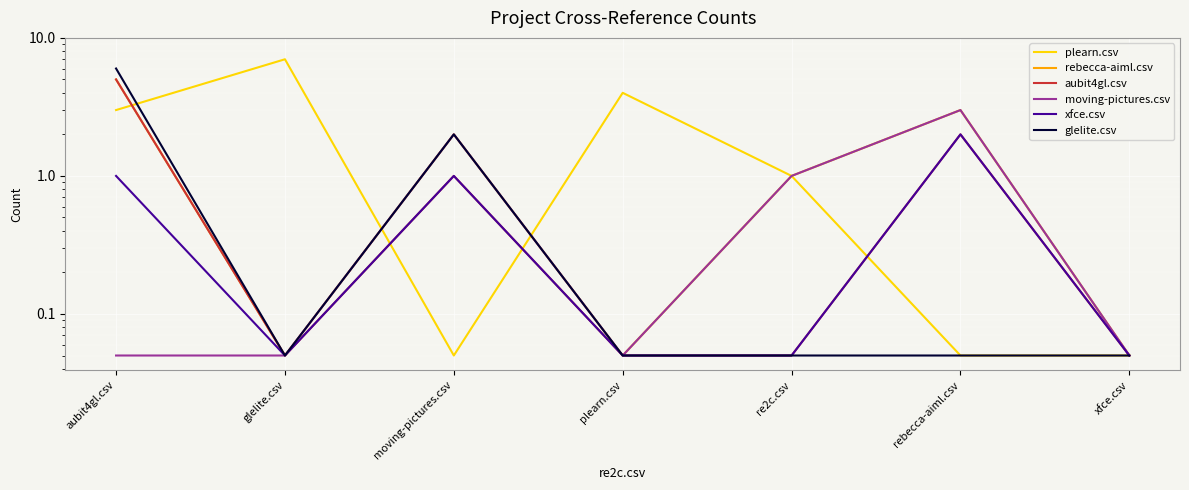

What is the sum of the plearn.csv values at plearn.csv and glelite.csv?

11.0